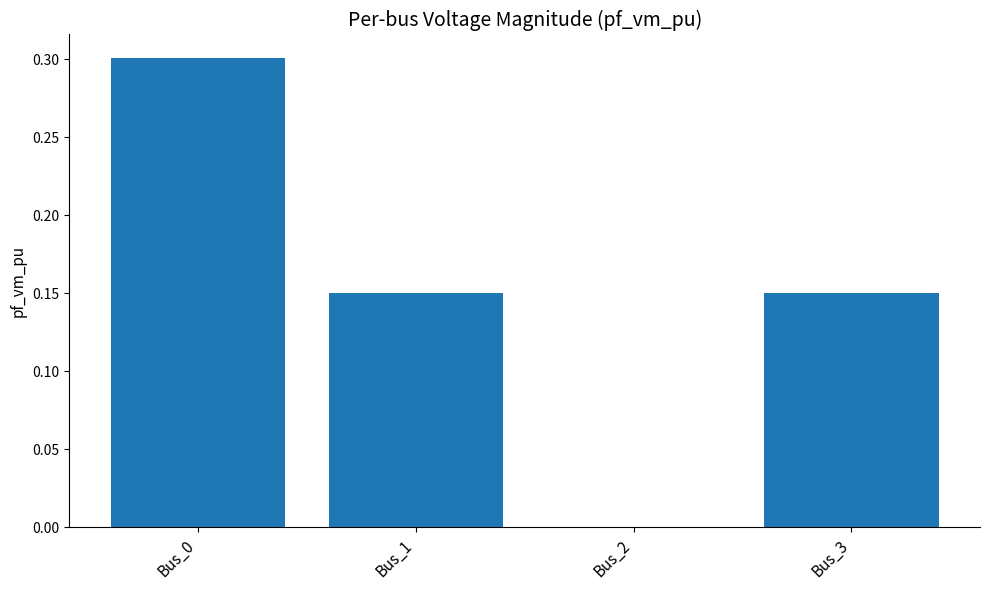

Between Bus_3 and Bus_0, which is larger?

Bus_0